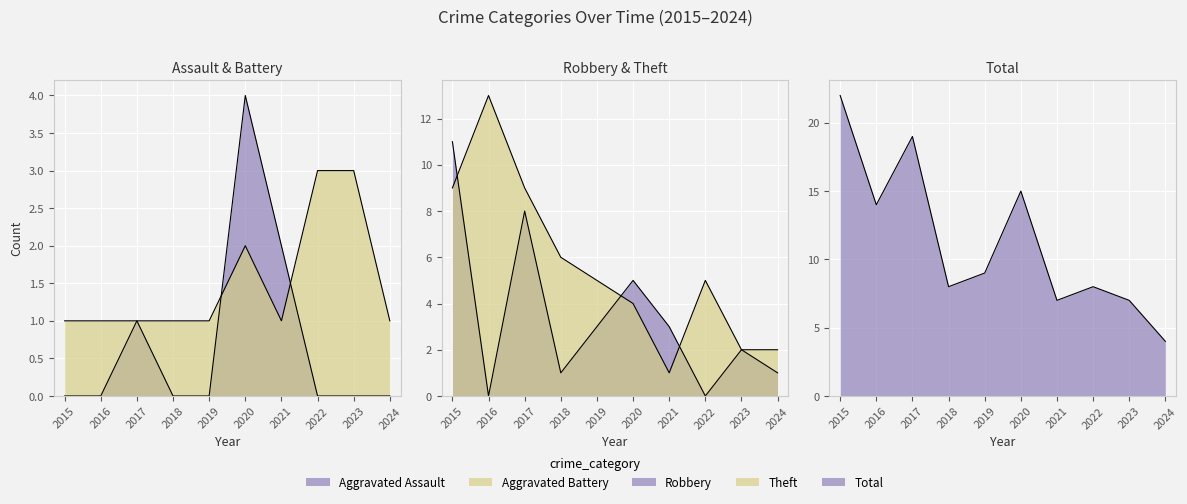

True or false: Theft and Total intersect in this chart.

False